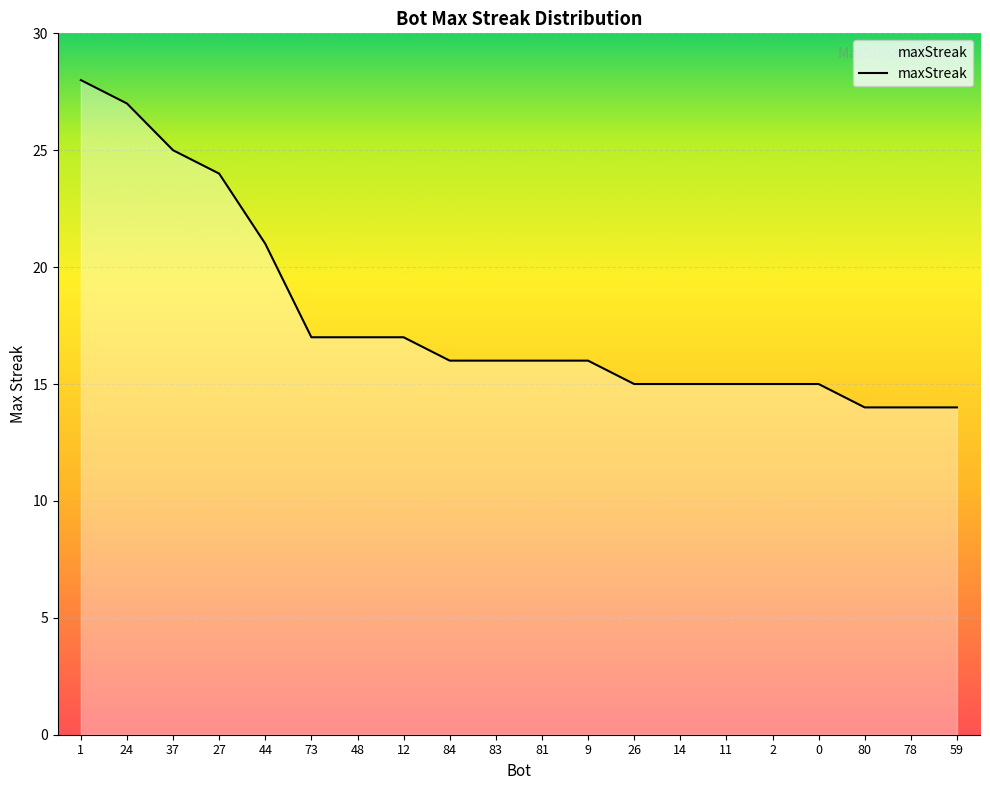

Is it true that the value at 1 is 28?

True